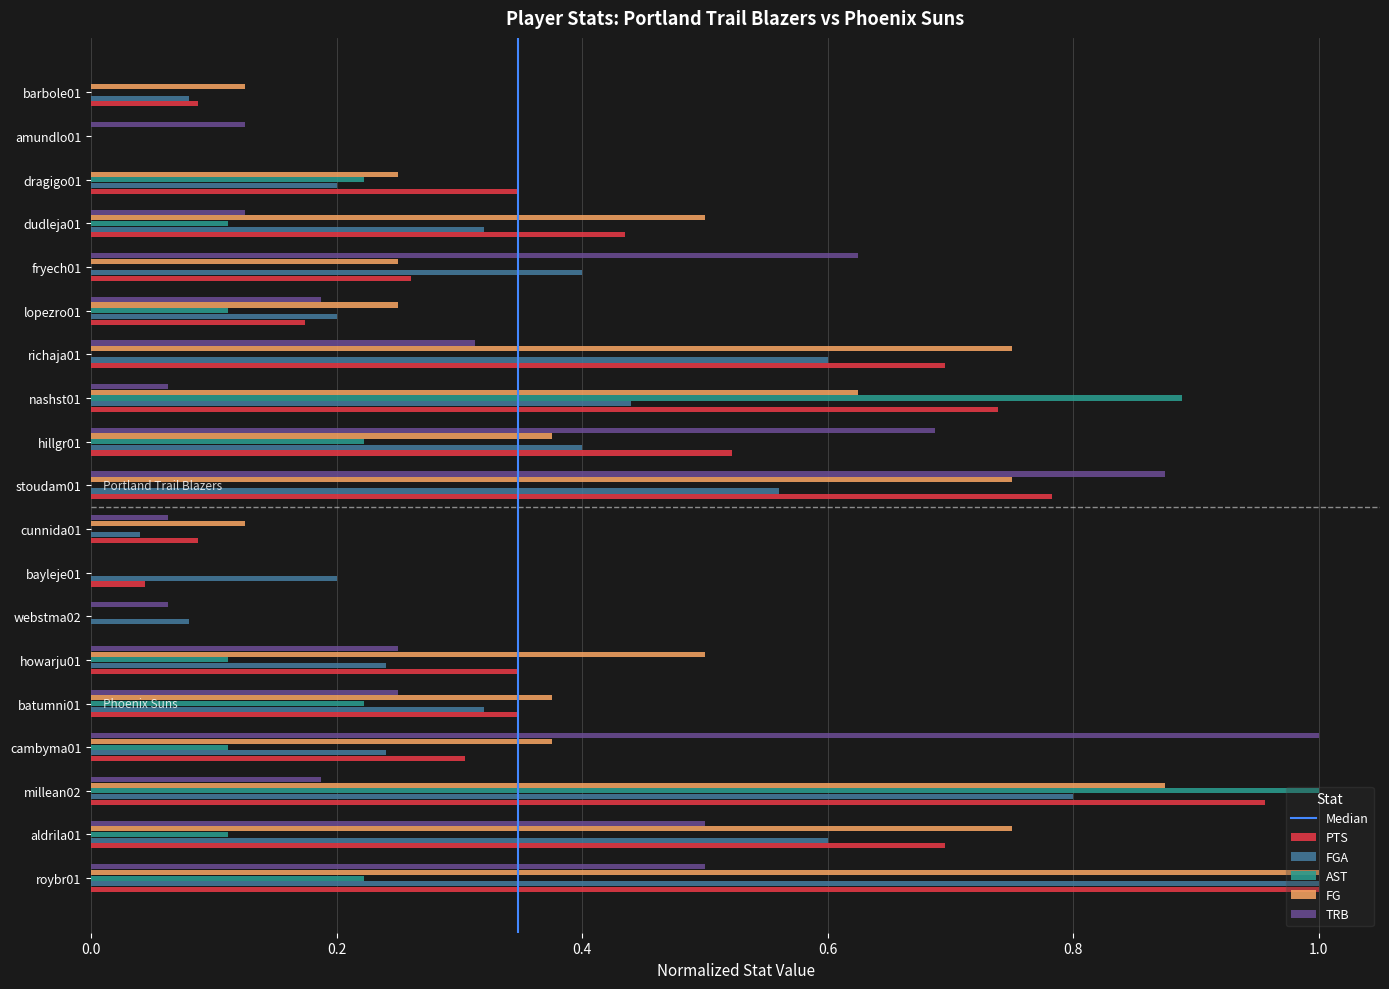

Count the number of data series in this chart.

5